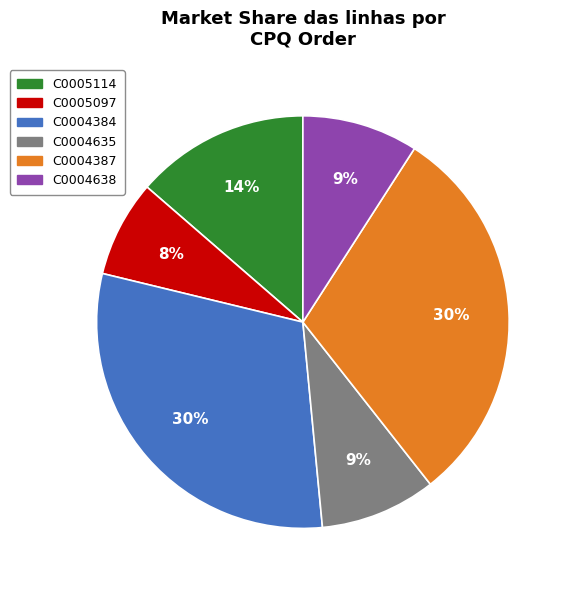

To the nearest percent, what is the combined percentage of C0004384 and C0005114?

44%